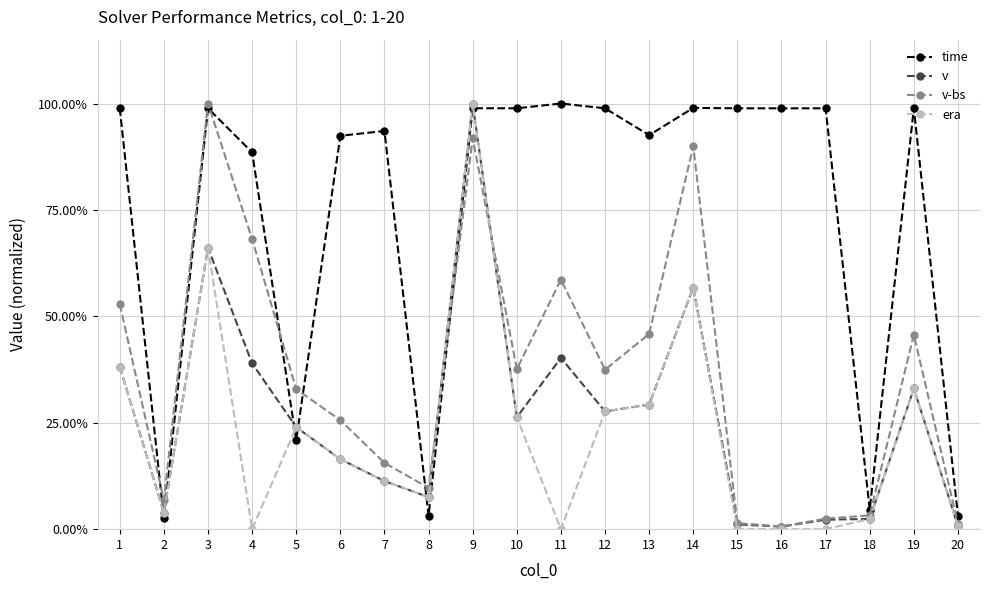

What is the value of the v point at the 9th from the left?

1.0